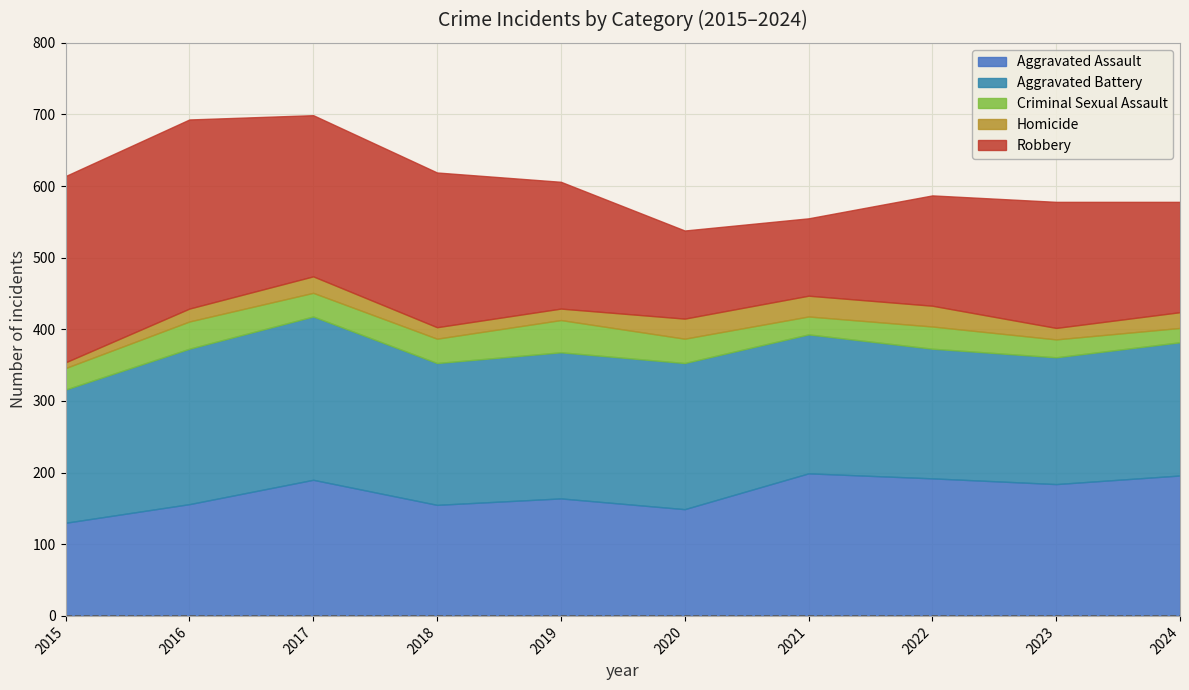

What is the value of the Aggravated Battery point at the 10th from the left?

186